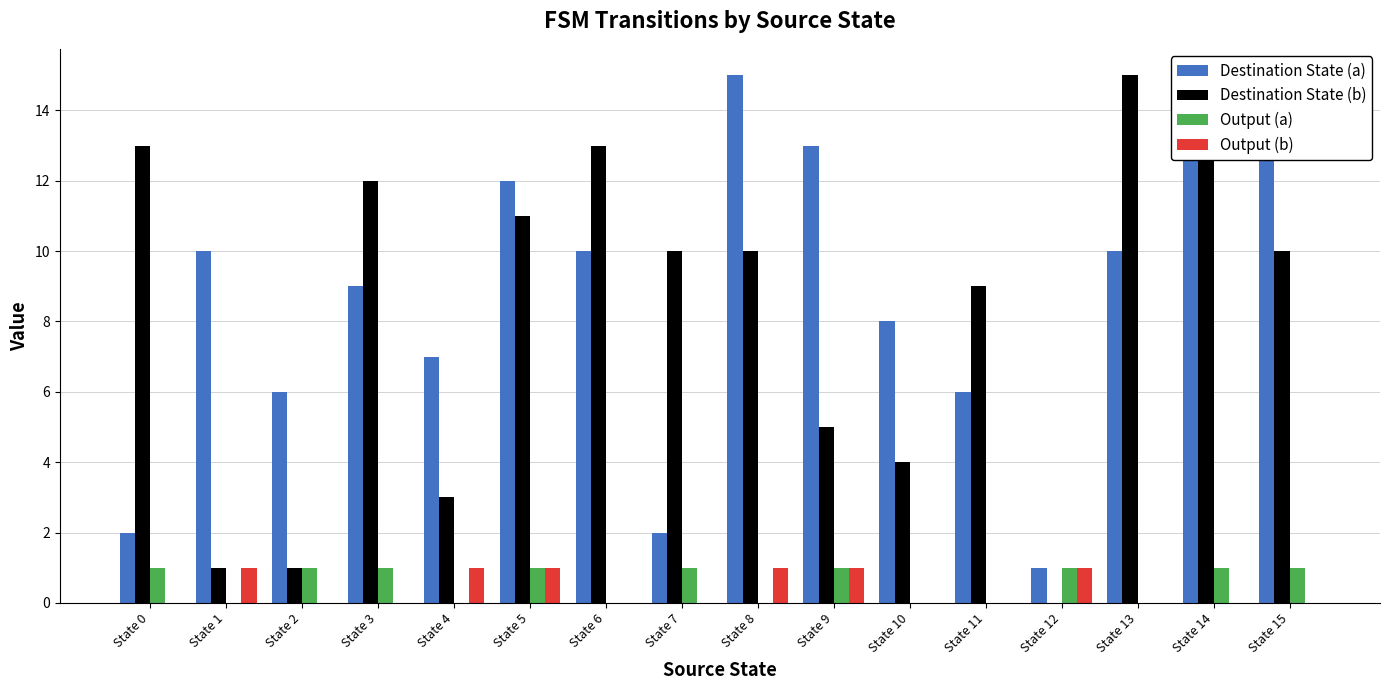

How many data points does each series have?

16